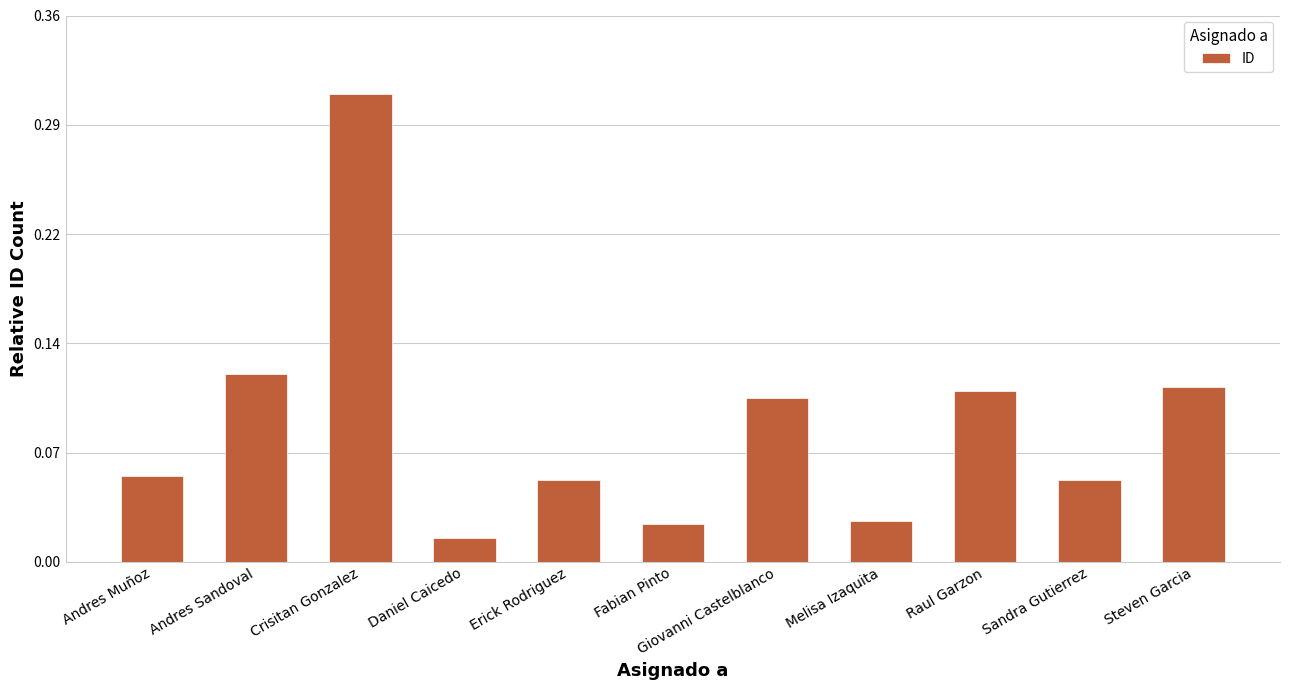

What is the label of the 11th bar from the right?

Andres Muñoz